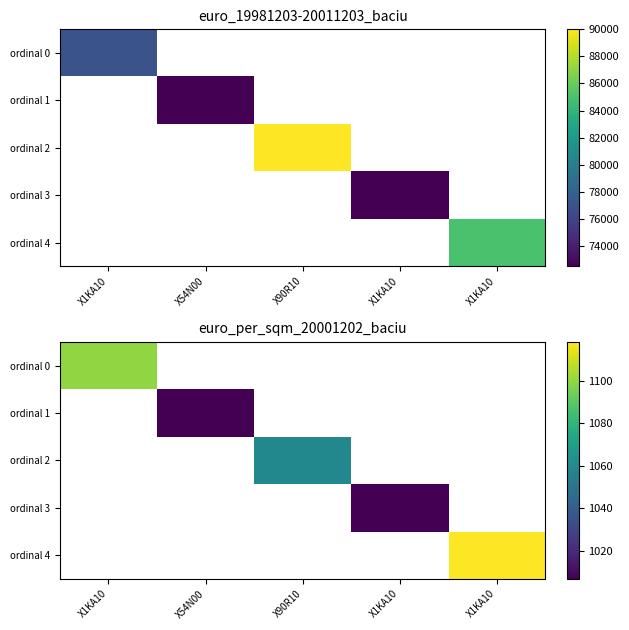

Which series has the largest range (max minus min)?

ordinal 4